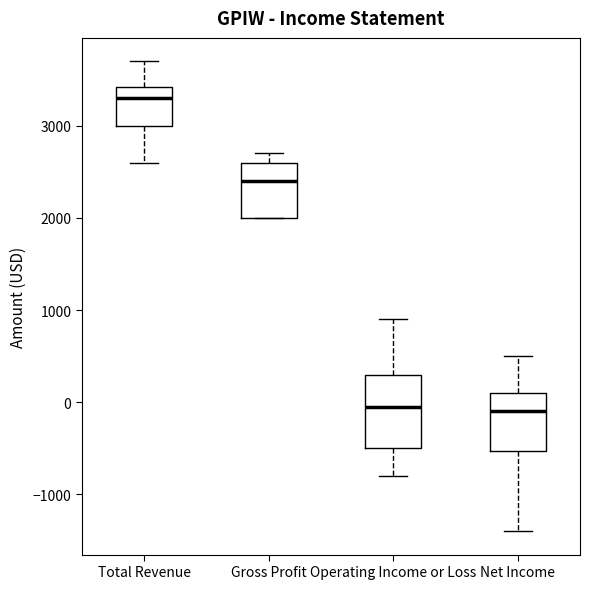

Comparing the boxes themselves (not the whiskers), which one is the tallest?

Operating Income or Loss